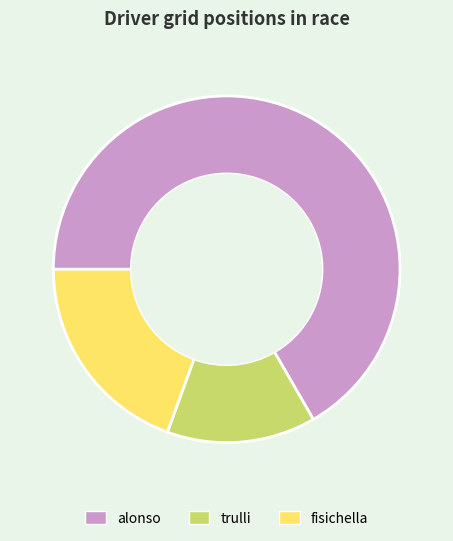

Is there any slice that represents more than half of the pie?

Yes